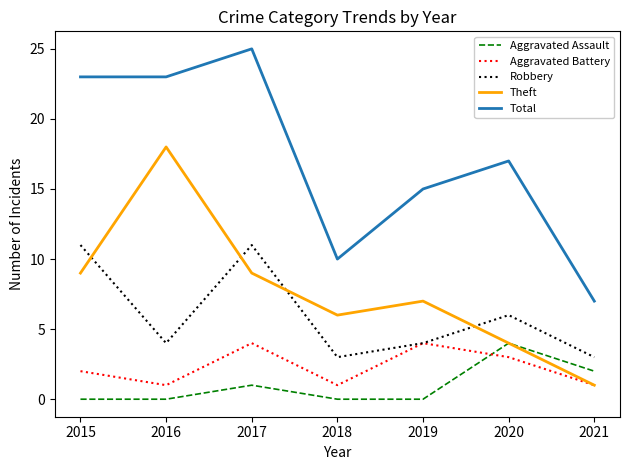

What is the average value of the Robbery series?

6